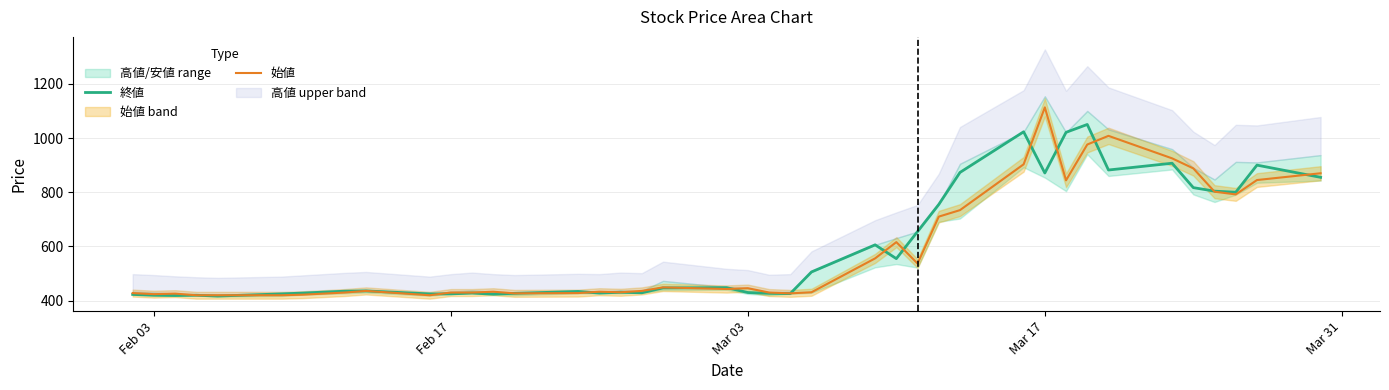

Does the chart display data point markers on the line(s)?

No